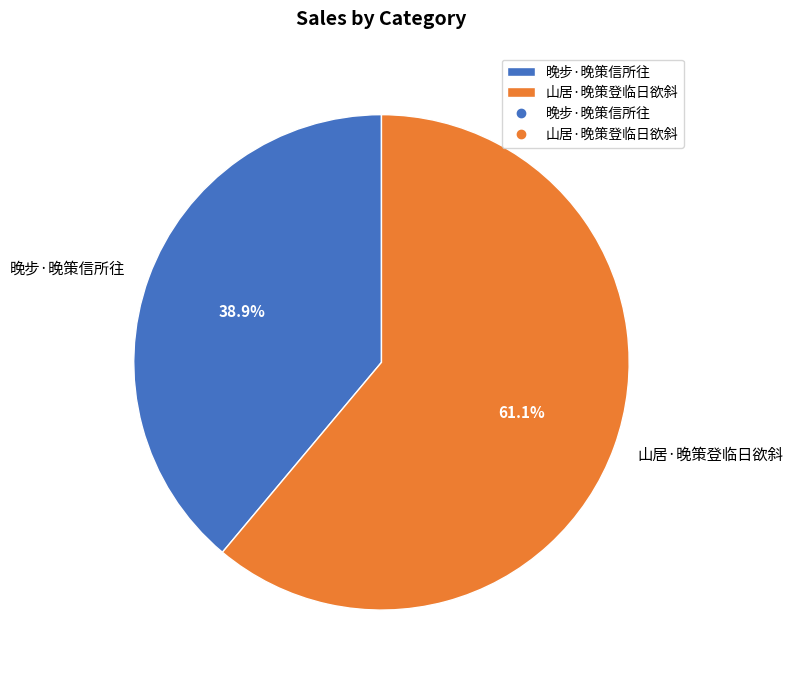

Is there a majority slice in this chart?

Yes